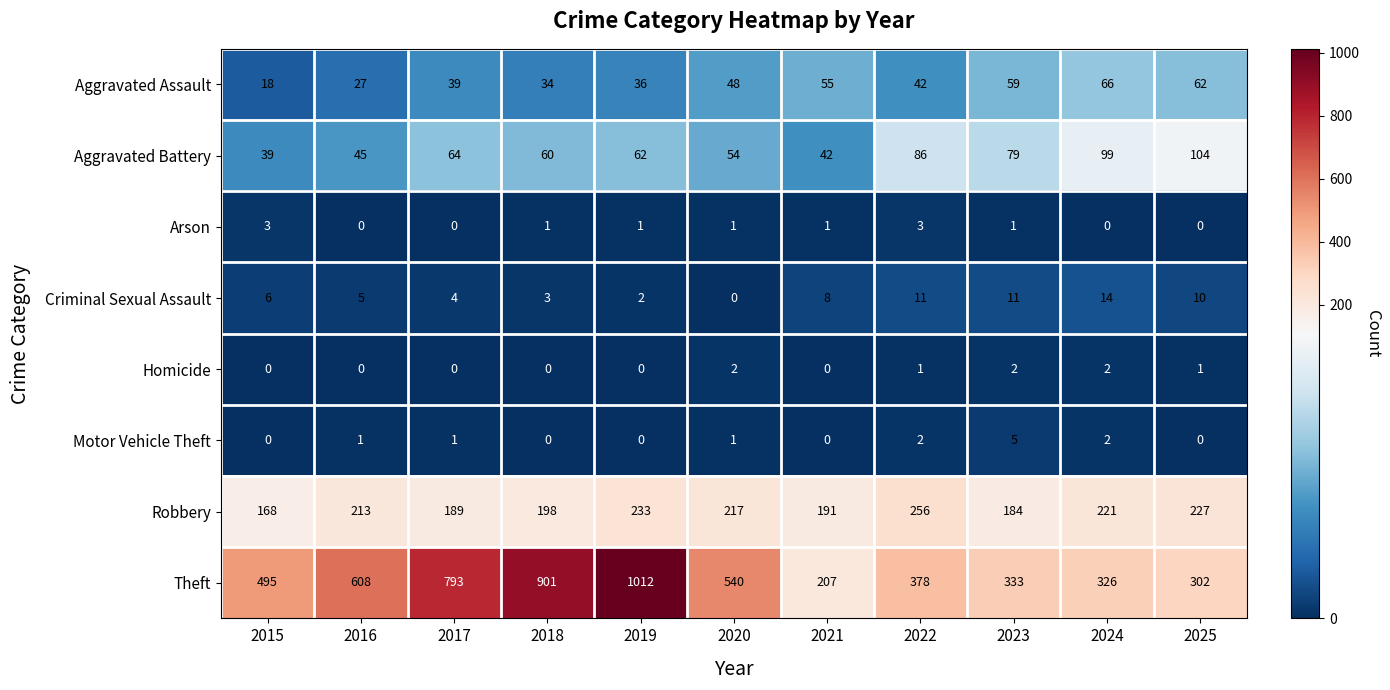

How many values in the Theft series are below 495?

5